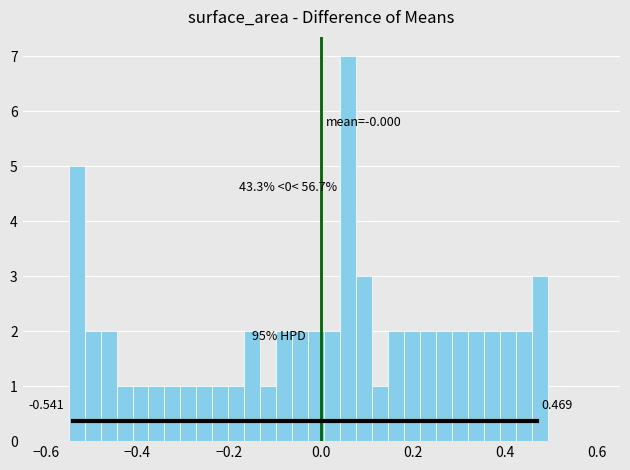

Read against the x-axis, roughly where is the centre of the tallest bar?

0.06